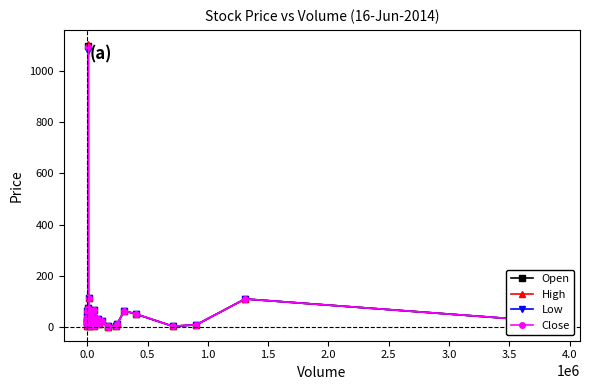

How many data points does each series have?

40